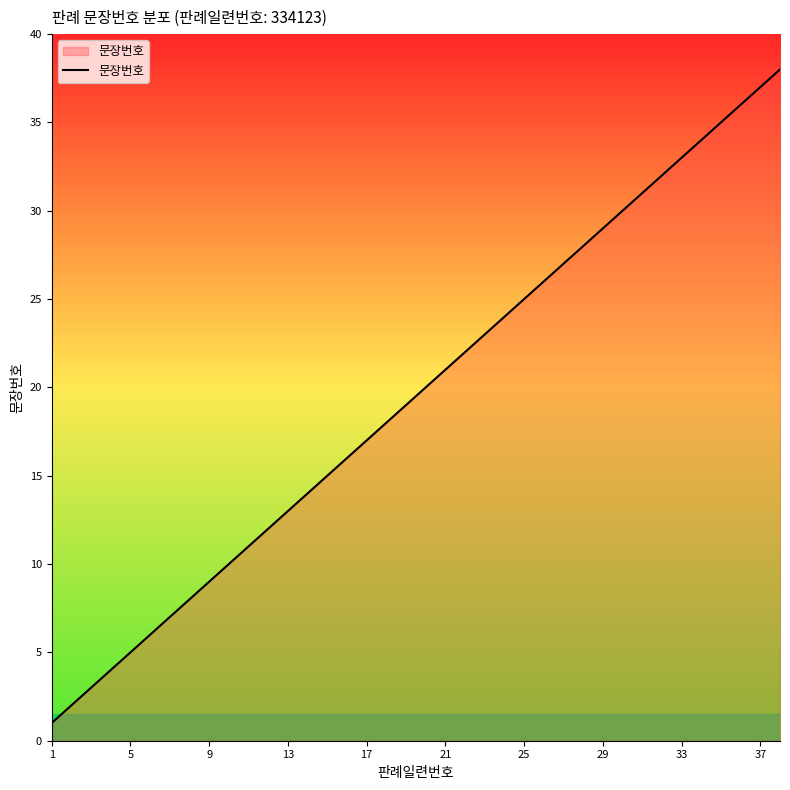

What is the smallest value displayed?

1.0